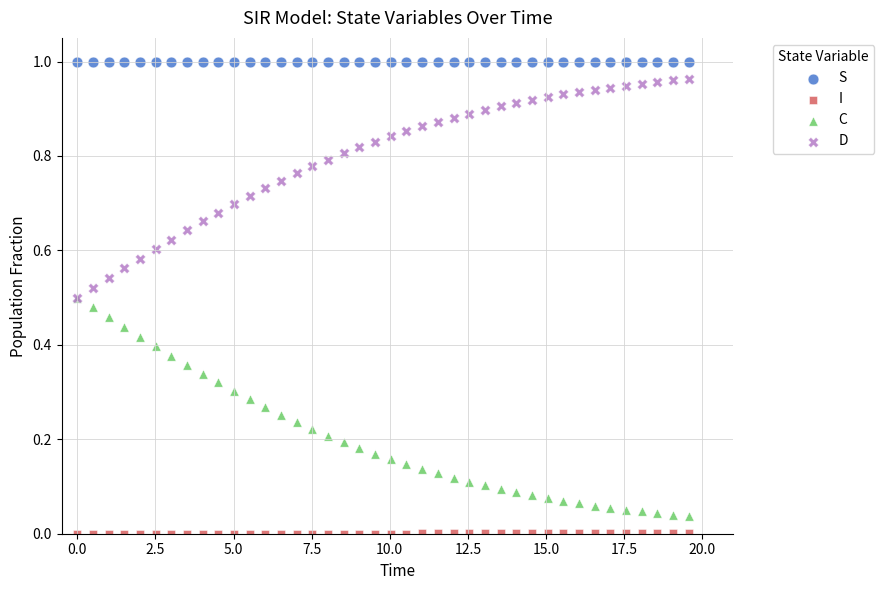

Which series contains the highest Y value?

S